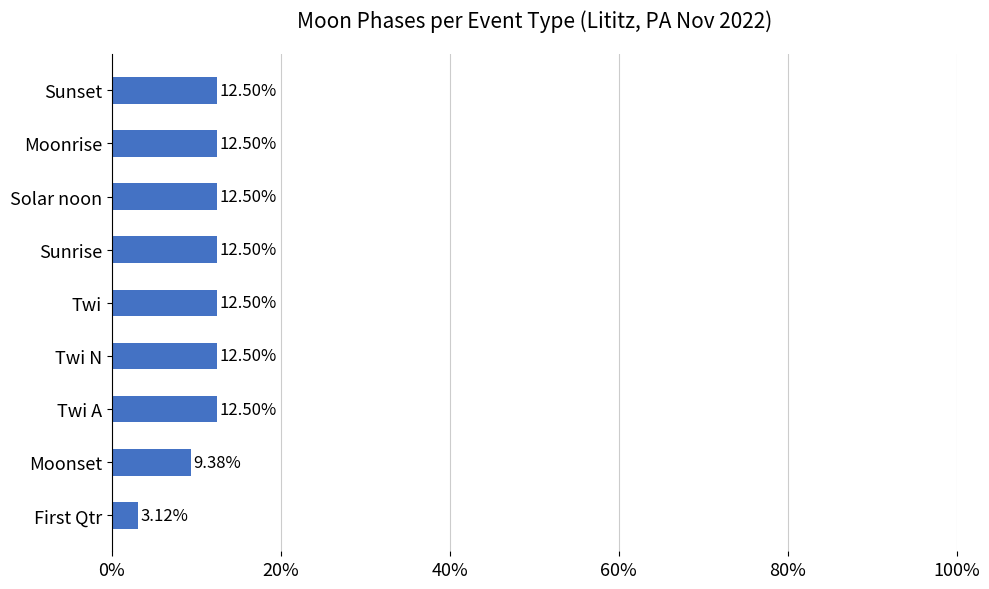

What is the average value?

0.1